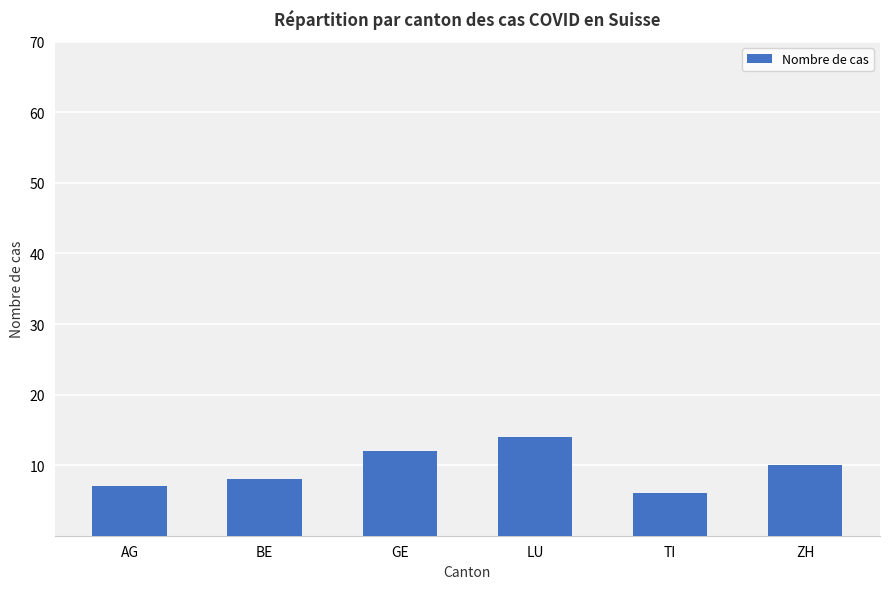

What is the maximum value shown in the chart?

14